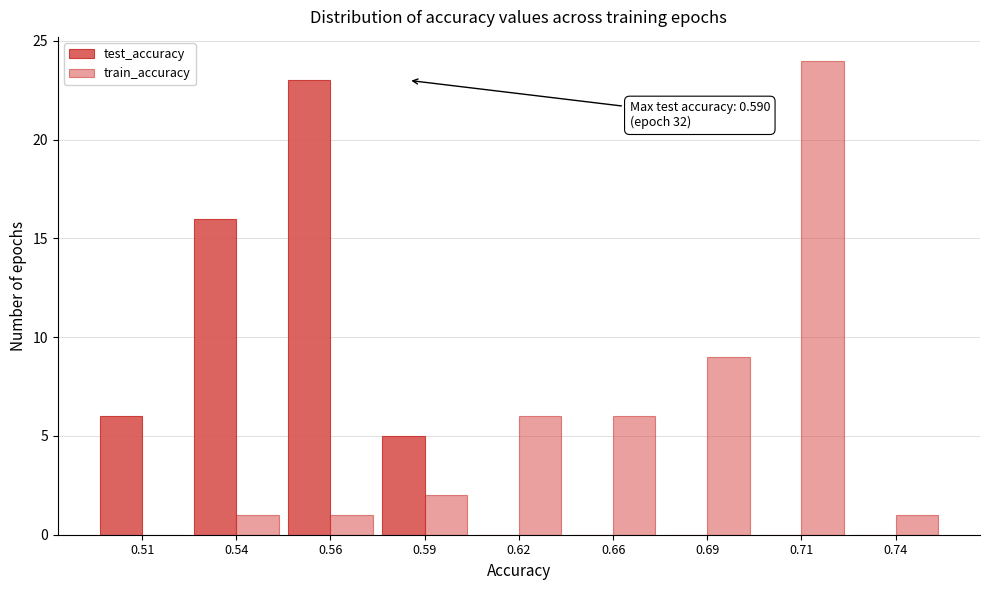

How many groups of bars are there?

9